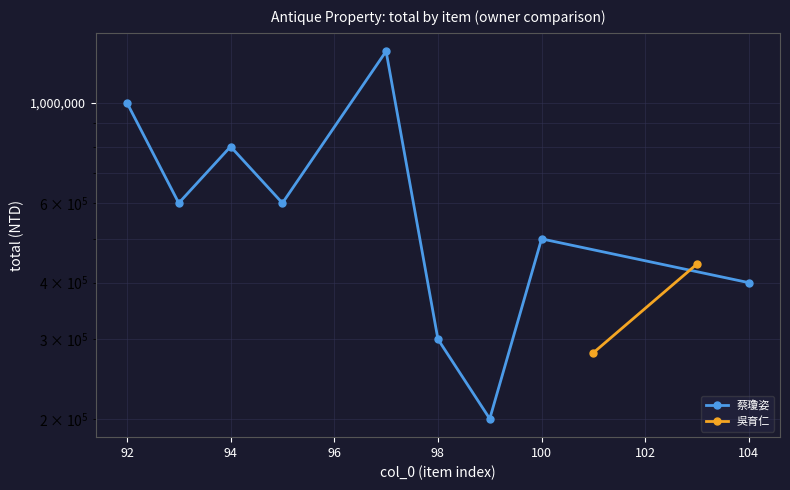

At which category does the data reach its first local peak?

94